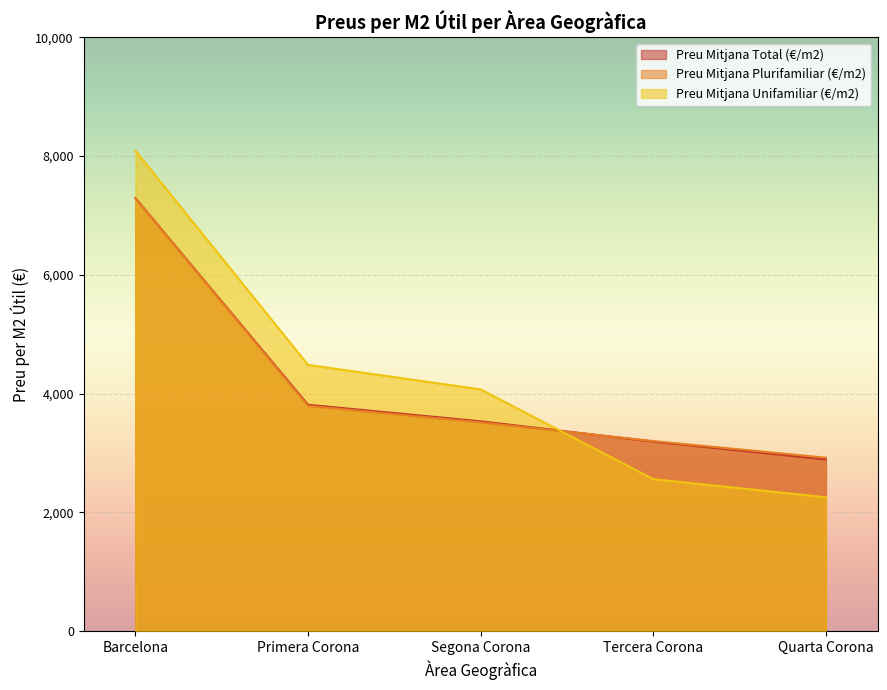

What position from the left is Tercera Corona?

4